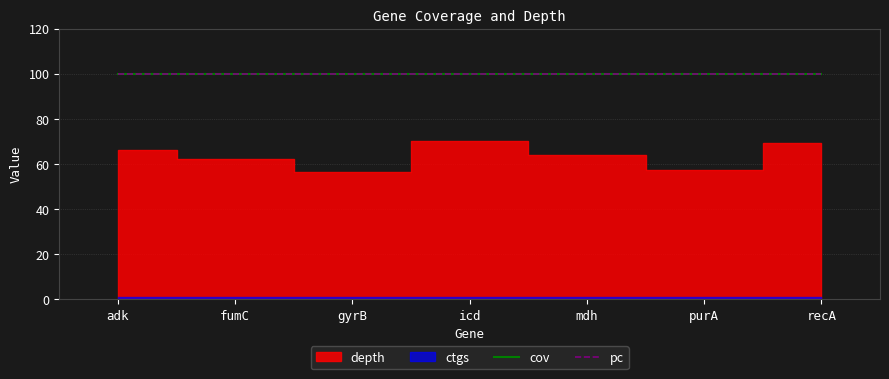

At which category is the sum across all series the highest?

icd